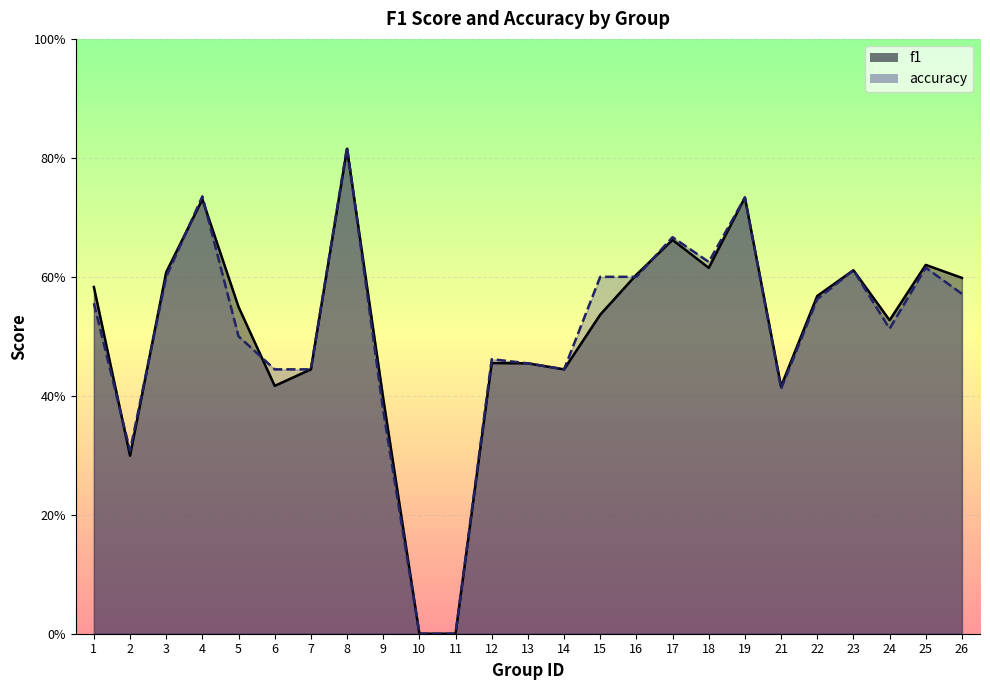

Rank the series by their average value, from lowest to highest.

accuracy, f1